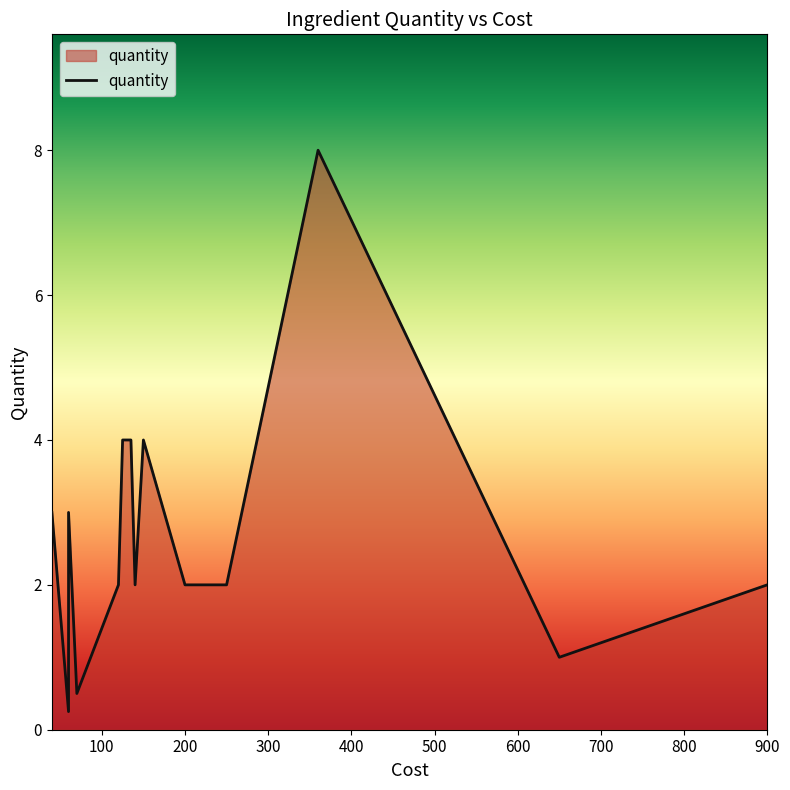

True or false: the data shows 2.6 at 200.

False